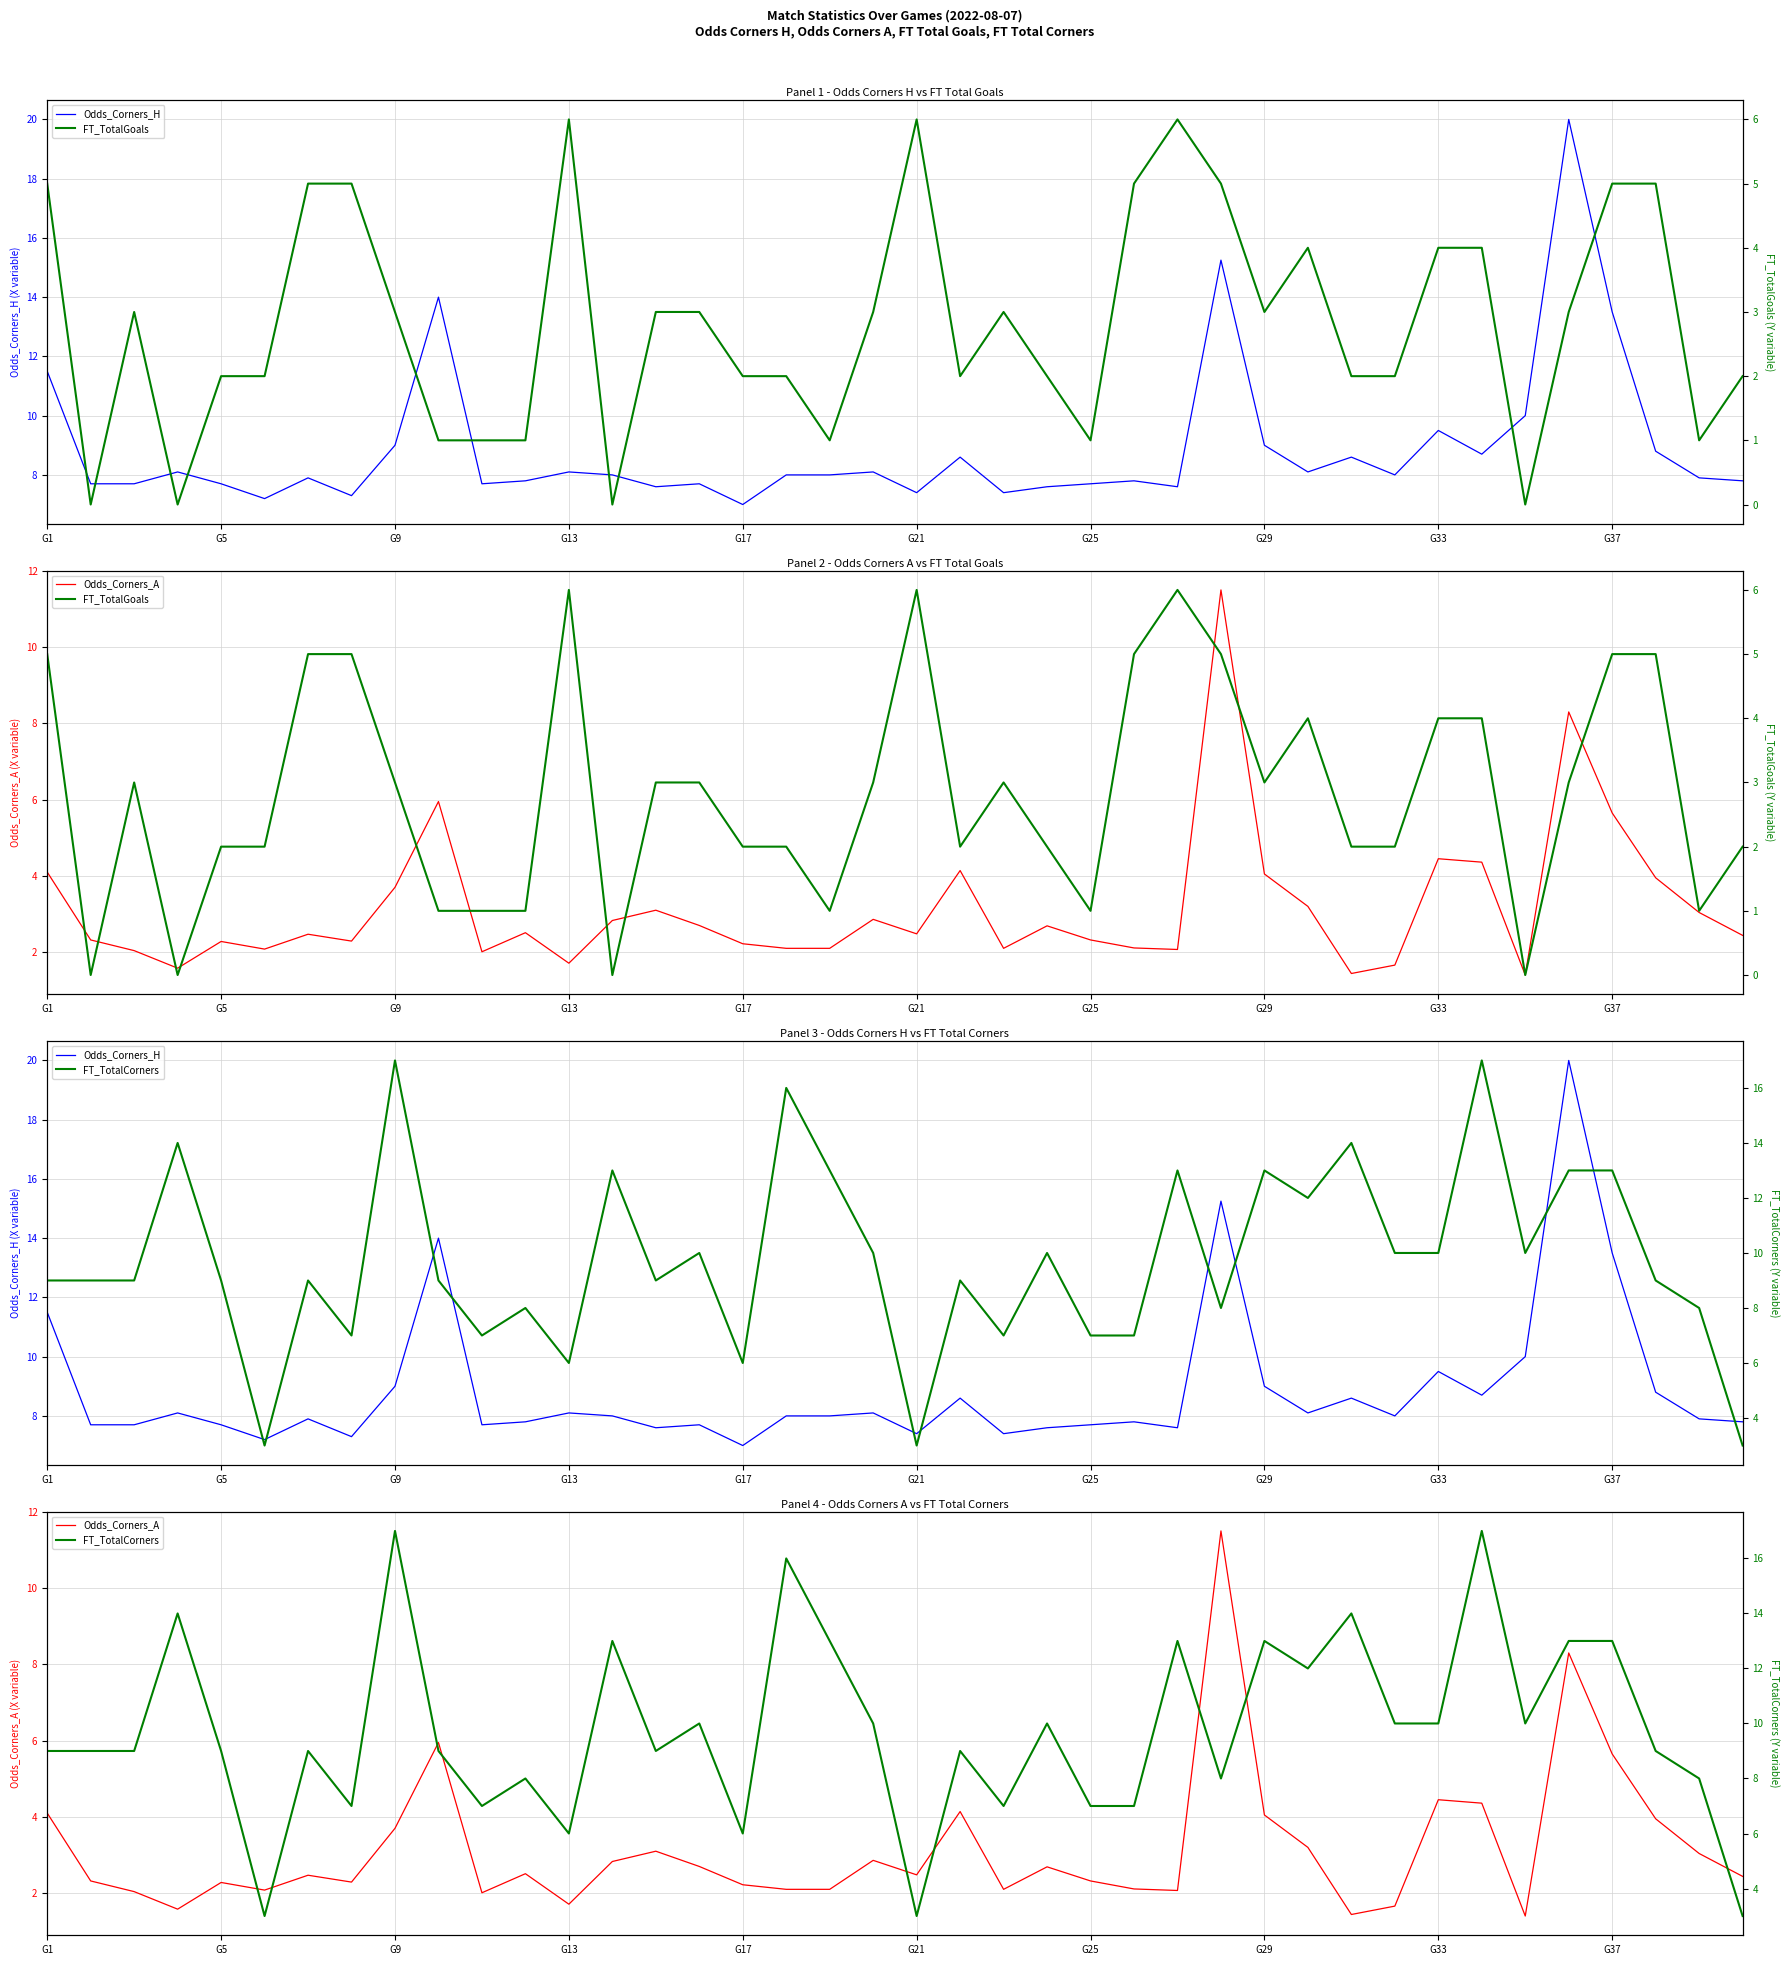

What is the maximum value shown in the chart?

20.0